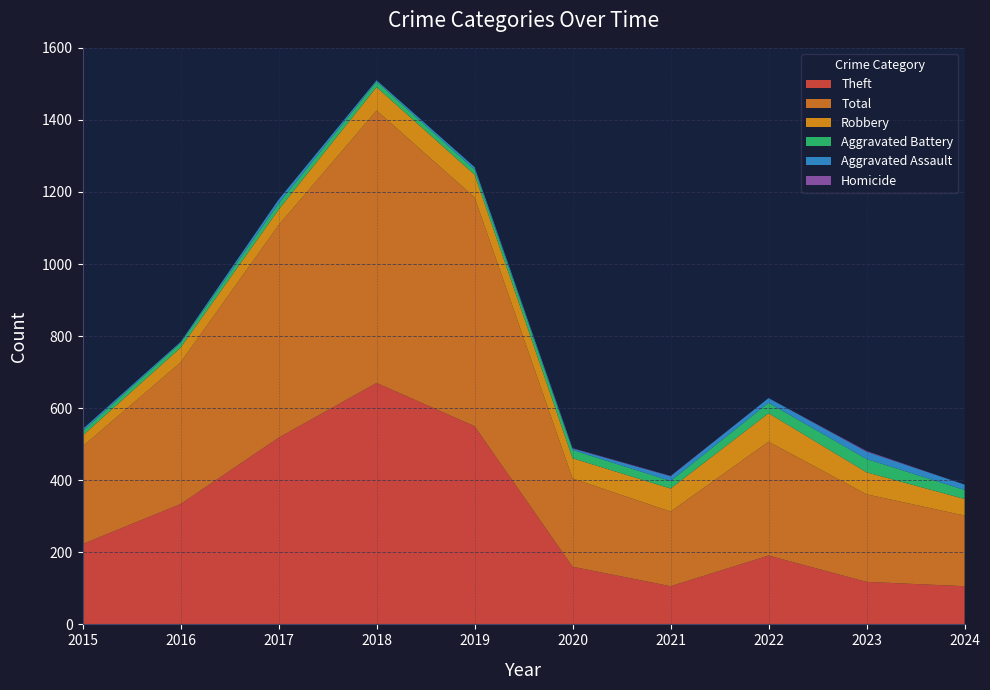

Reading left to right, transcribe all the data shown in this chart.

Theft: 2015=223	2016=334	2017=518	2018=670	2019=550	2020=160	2021=106	2022=191	2023=118	2024=106
Total: 2015=271	2016=393	2017=590	2018=756	2019=635	2020=245	2021=207	2022=316	2023=243	2024=196
Robbery: 2015=30	2016=41	2017=43	2018=65	2019=63	2020=56	2021=64	2022=79	2023=61	2024=46
Aggravated Battery: 2015=12	2016=13	2017=17	2018=15	2019=14	2020=23	2021=21	2022=29	2023=37	2024=25
Aggravated Assault: 2015=6	2016=3	2017=11	2018=4	2019=7	2020=4	2021=13	2022=13	2023=20	2024=15
Homicide: 2015=0	2016=0	2017=0	2018=0	2019=0	2020=1	2021=1	2022=0	2023=2	2024=0